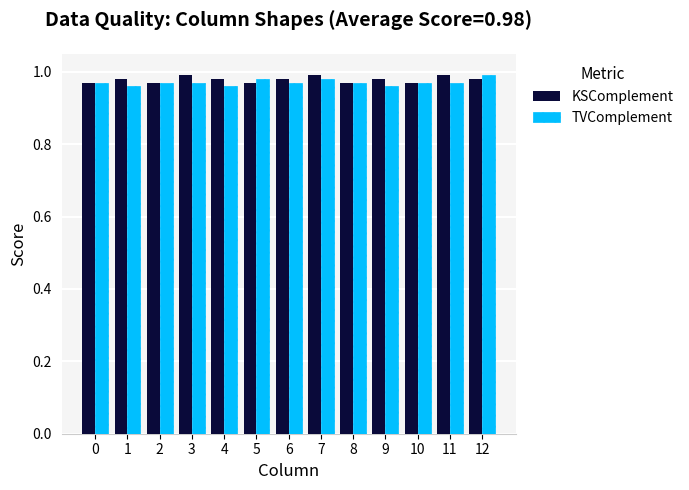

What is the sum of the TVComplement values at 11 and 9?

1.9